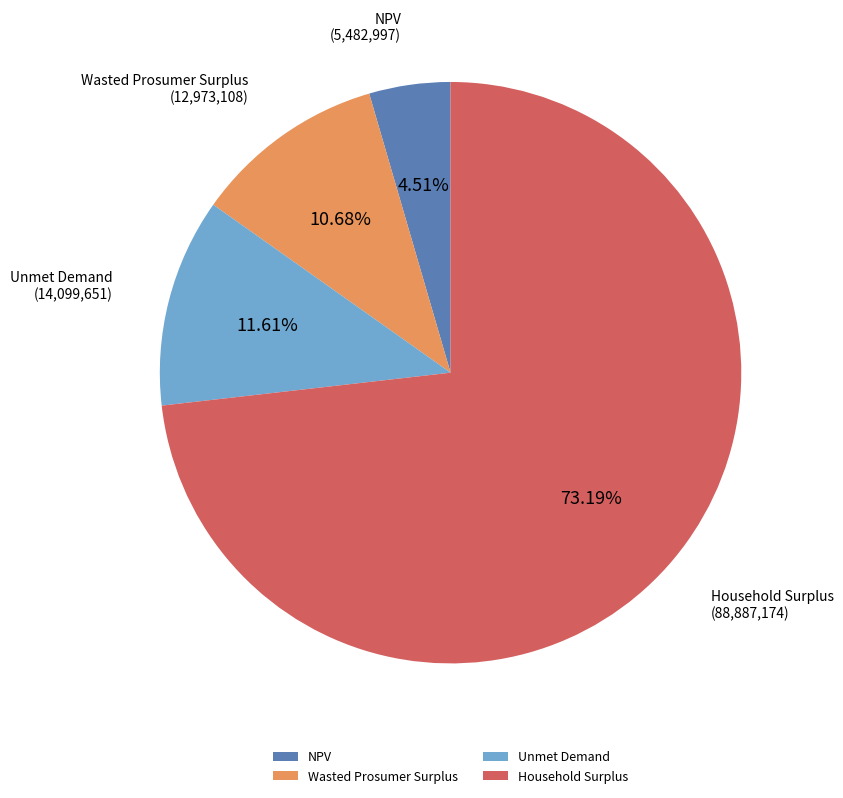

To the nearest percent, what is the combined percentage of Household Surplus and NPV?

78%